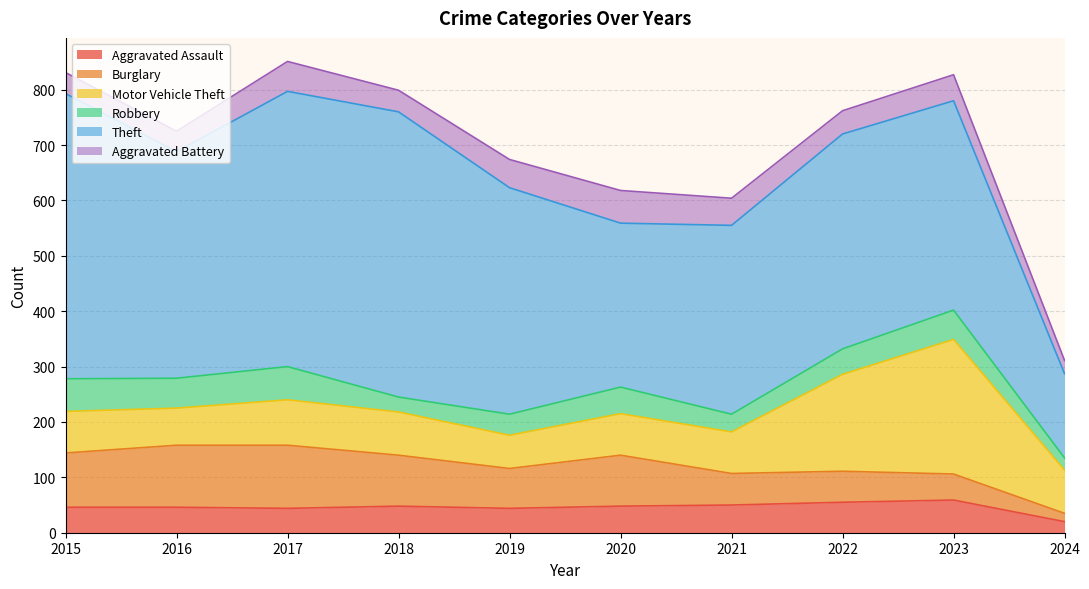

Which series has the widest spread of values?

Theft